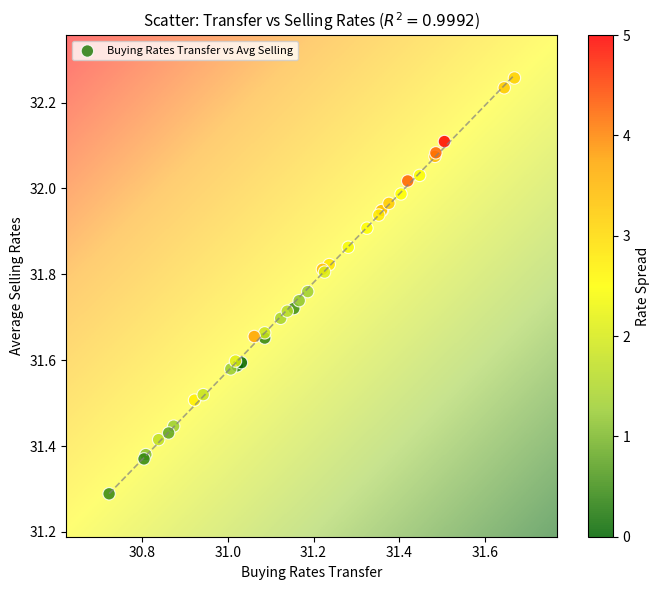

What Y value in the scatter plot is closest to 31?

31.3